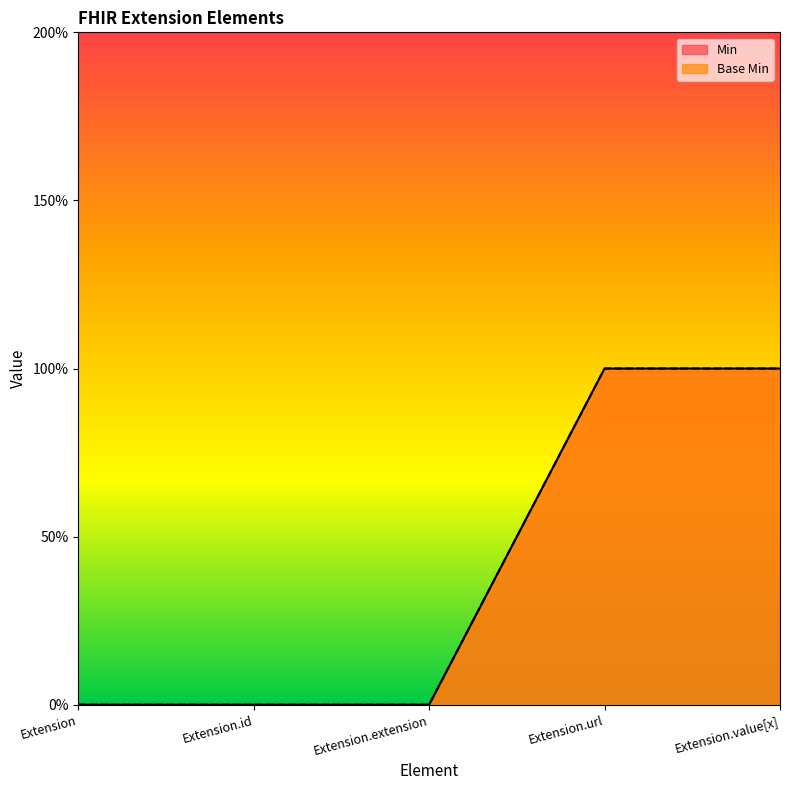

True or false: Min and Base Min cross at least once.

False